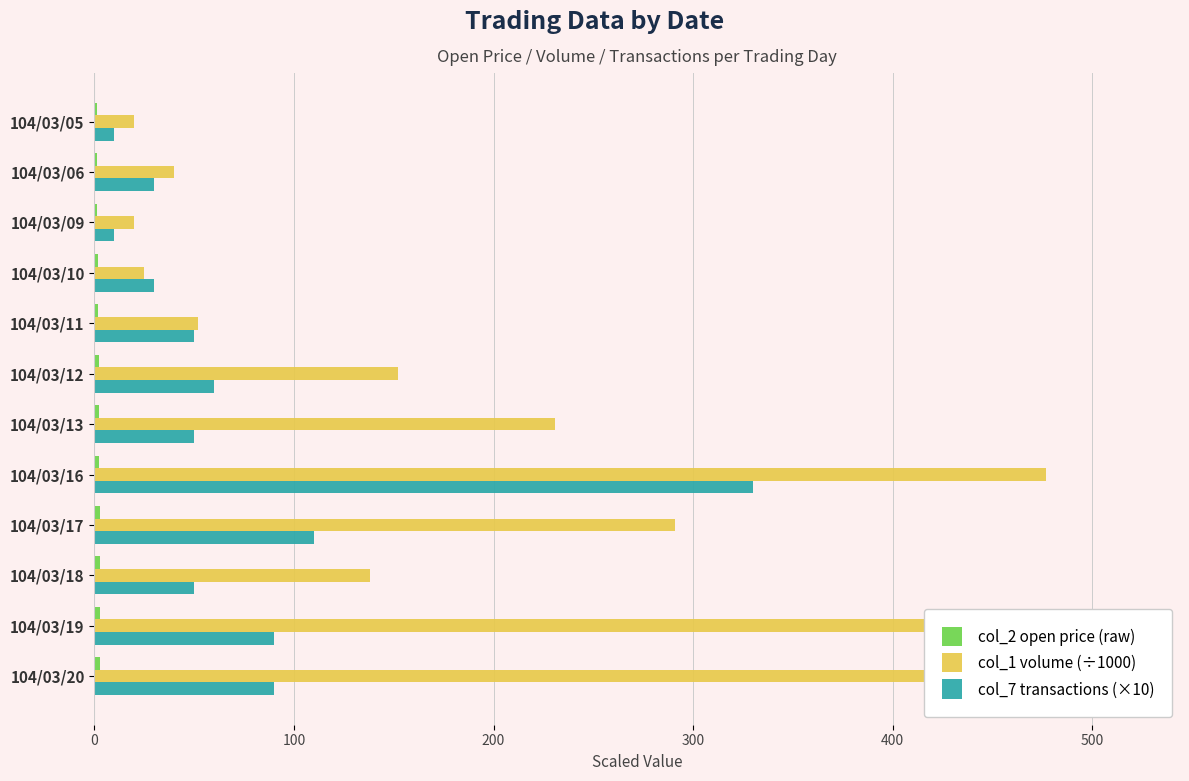

What are all the series names shown in the legend?

col_2 open price (raw), col_1 volume (÷1000), col_7 transactions (×10)